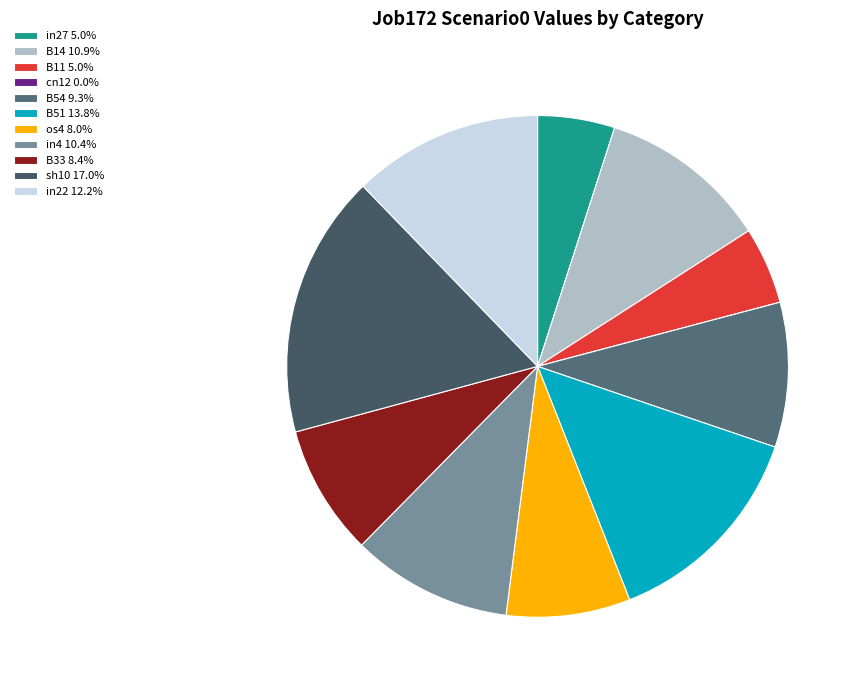

To the nearest percent, what is the combined percentage of B54 and B51?

23%